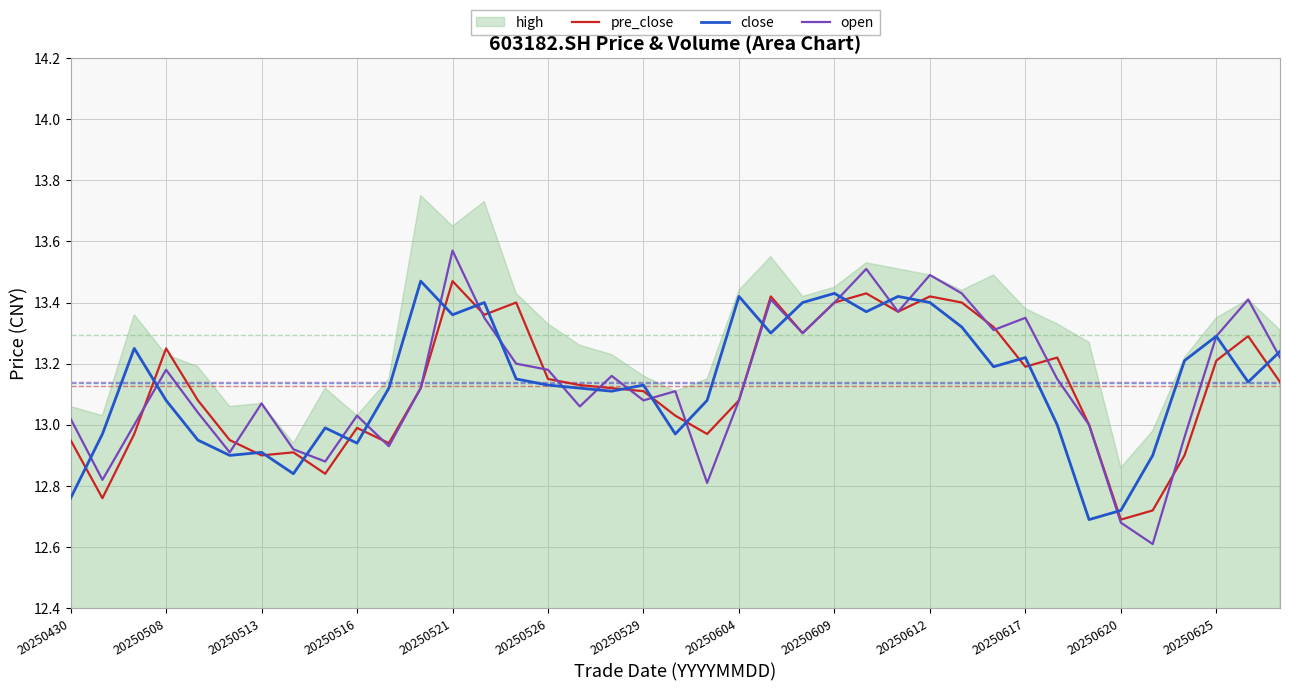

What is the minimum value for open?

12.6